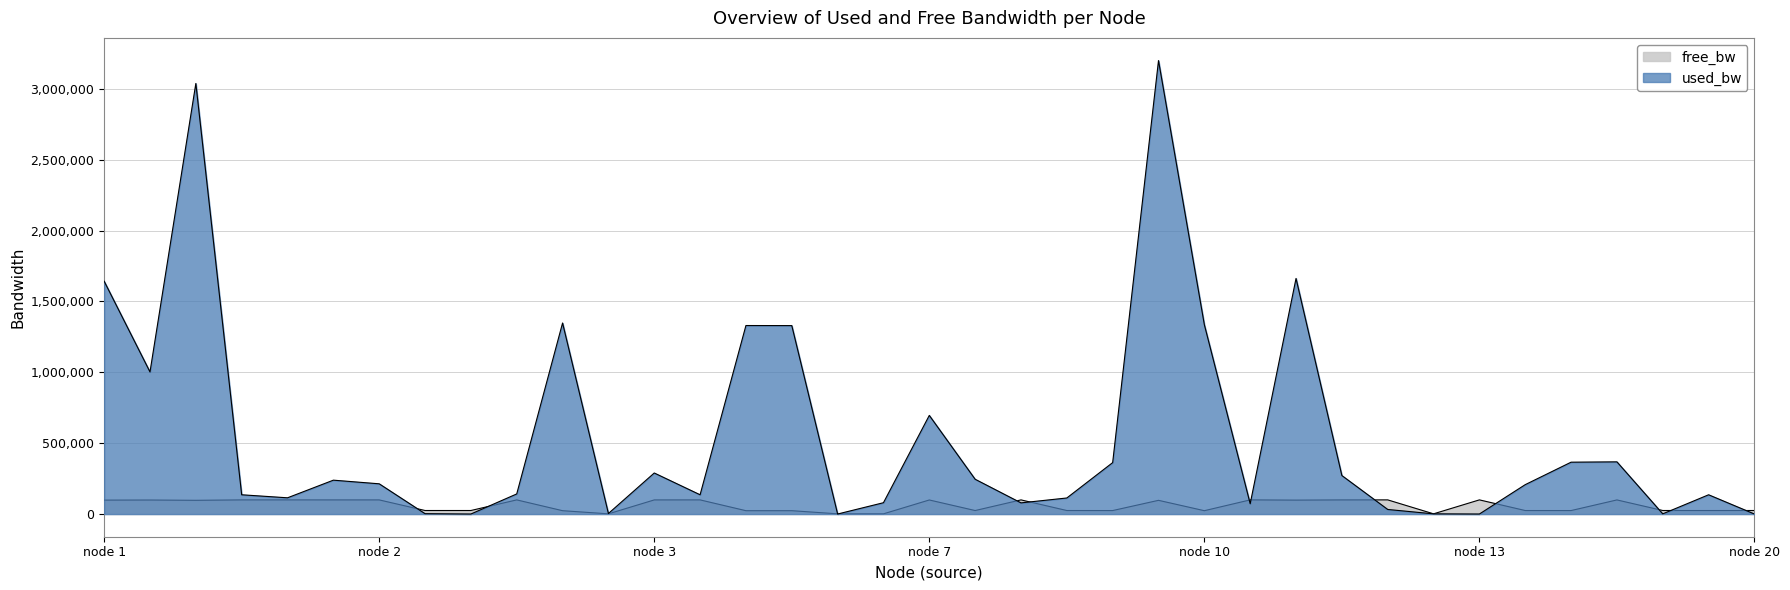

What is the sum of all used_bw values?

20205381.9